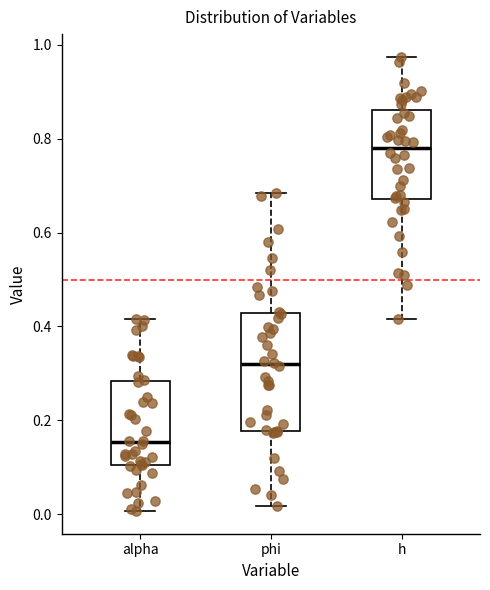

Reading left to right, transcribe this box plot: for each box, give where its median line is, the range the box spans, and where its two whiskers end, as read against the y-axis. The values are not printed on the chart, so give them approximately, as read against the axis.

alpha: median 0.16, box 0.10 to 0.28, whiskers 0.00 to 0.42
phi: median 0.32, box 0.18 to 0.42, whiskers 0.02 to 0.68
h: median 0.78, box 0.68 to 0.86, whiskers 0.42 to 0.98